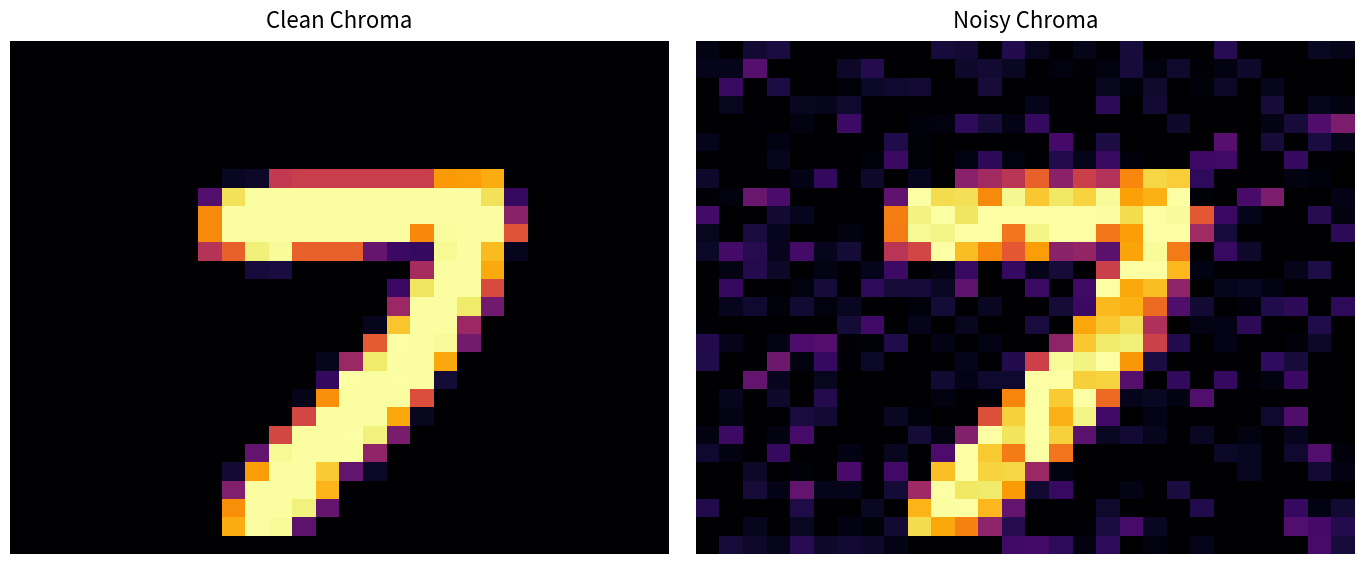

At how many categories does at least one series exceed 158?

14